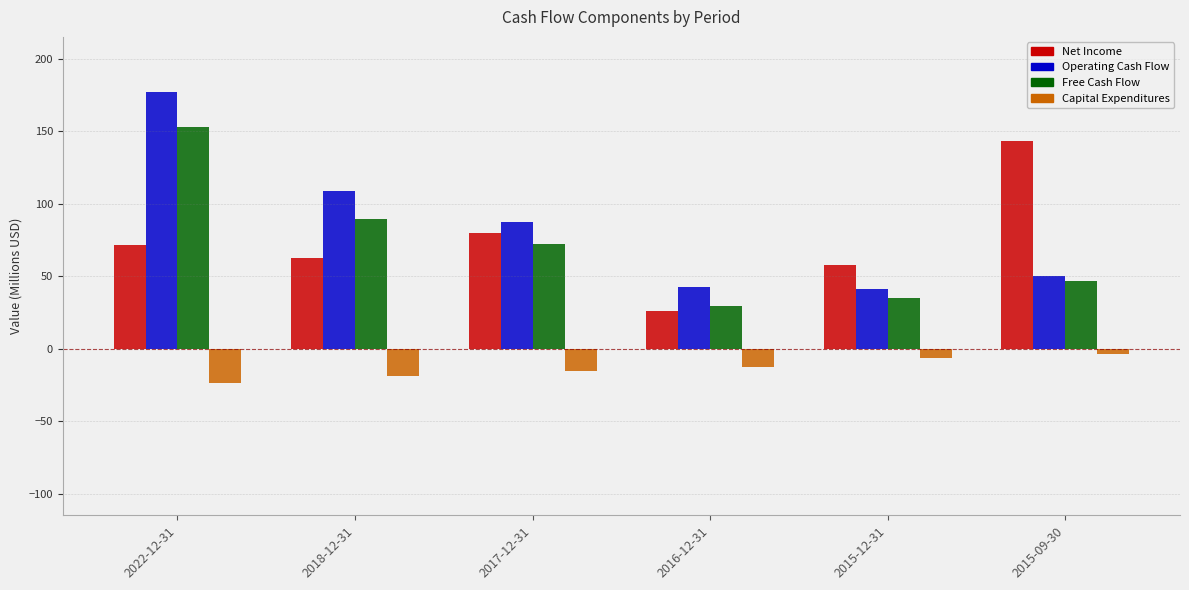

What is the total value across all series at 2016-12-31?

85.1